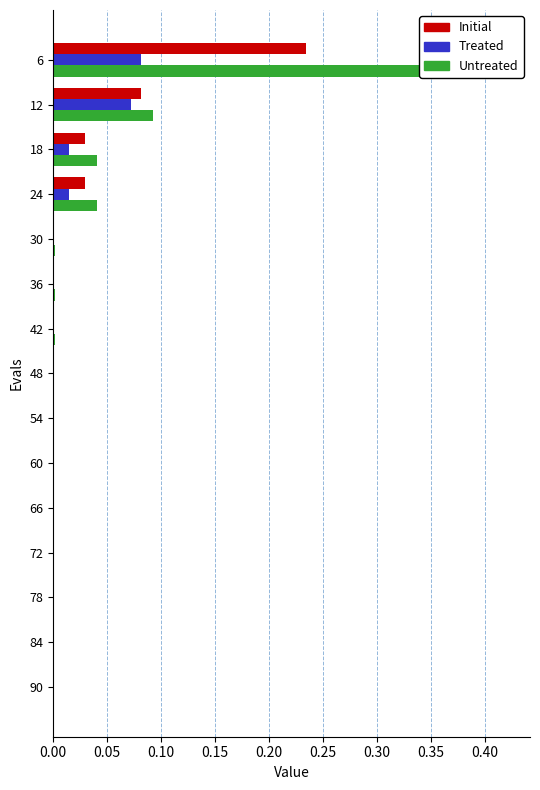

Reading left to right, transcribe all the data shown in this chart.

mean: 0.2	0.1	0.0	0.0	0.0	0.0	0.0	0.0	0.0	0.0	0.0	0.0	0.0	0.0	0.0
best: 0.1	0.1	0.0	0.0	0.0	0.0	0.0	0.0	0.0	0.0	0.0	0.0	0.0	0.0	0.0
worst: 0.4	0.1	0.0	0.0	0.0	0.0	0.0	0.0	0.0	0.0	0.0	0.0	0.0	0.0	0.0